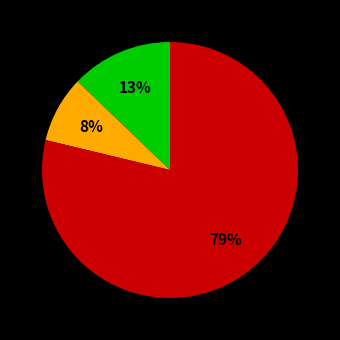

To the nearest percent, what is the average slice percentage?

33%